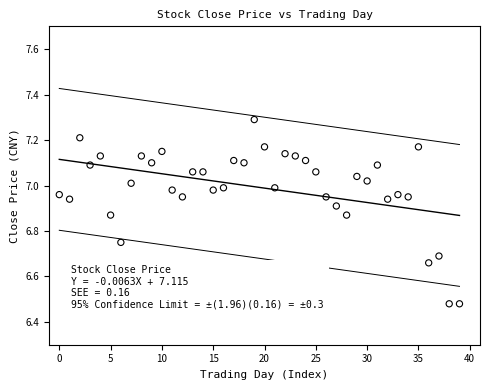

What is the range of Y values (max minus min)?

0.8